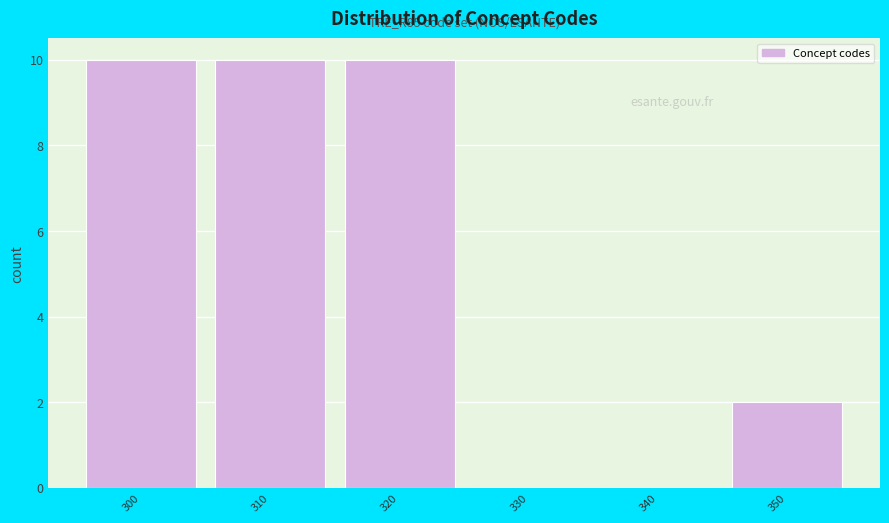

Reading right to left, what are all the values shown in this chart?

350=2	340=0	330=0	320=10	310=10	300=10